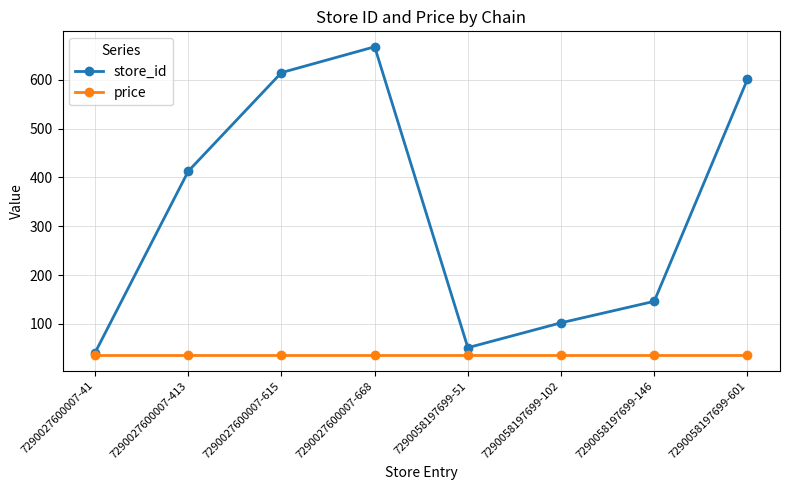

Between 7290027600007-668 and 7290058197699-102, which series saw the biggest shift?

store_id